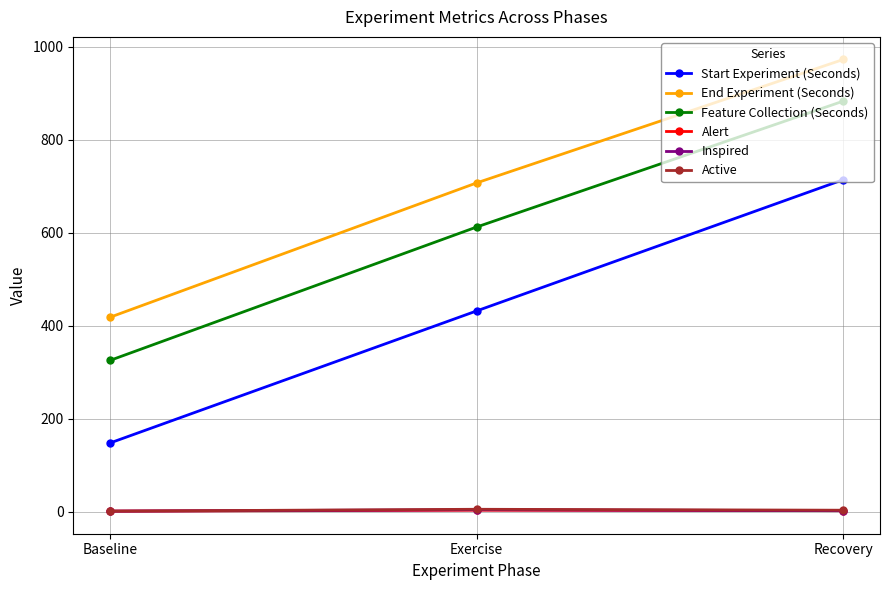

How many categories are shown in the chart?

3